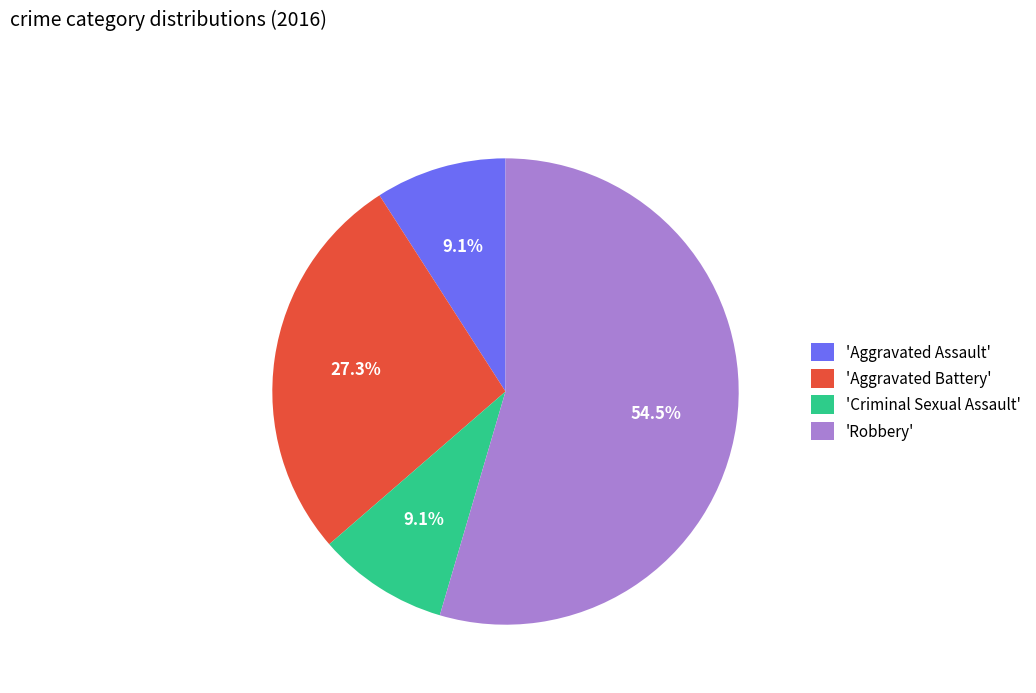

Which category has the biggest portion of the pie?

'Robbery'